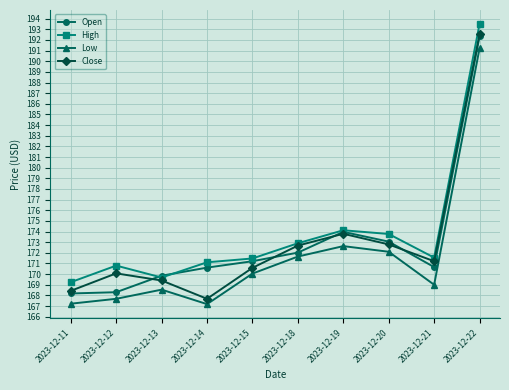

At which category does High reach its first local peak?

2023-12-12